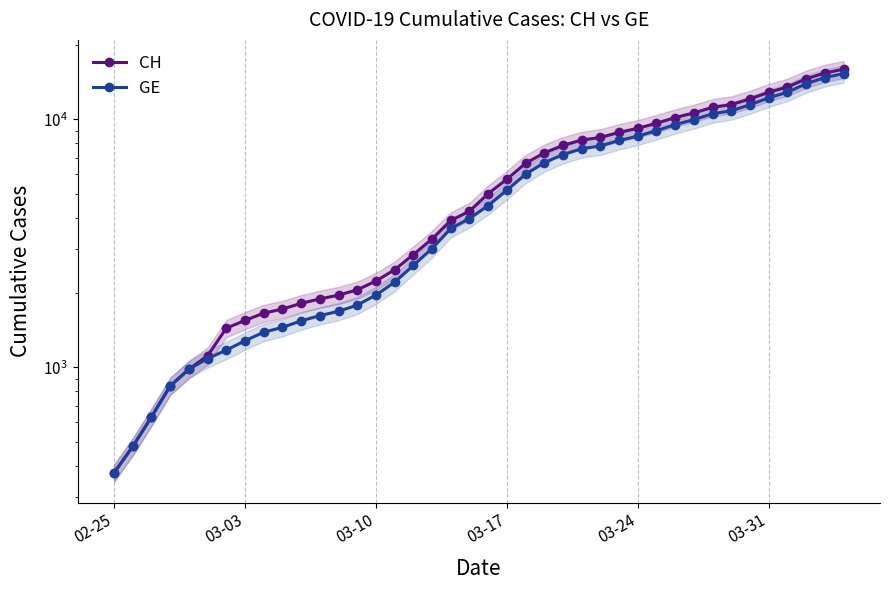

Which label corresponds to the smallest value in the chart?

02-25